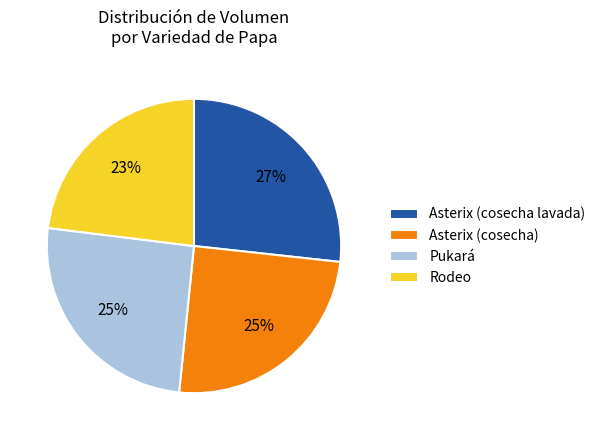

Is the sum of Pukará and Asterix (cosecha lavada) greater than half?

Yes